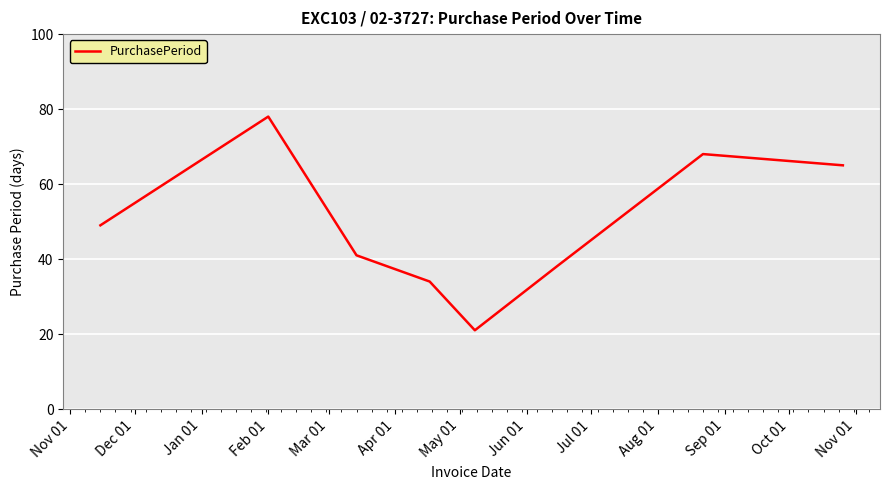

How many interior local peaks (higher than both neighbors) does the data have?

2